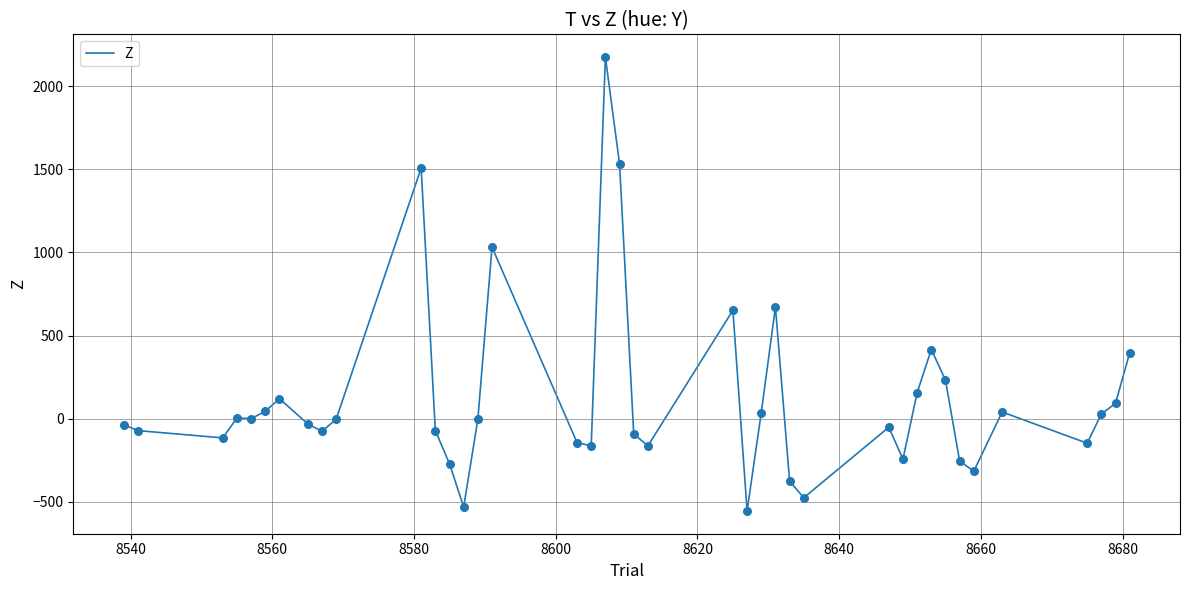

What is the difference between the maximum and minimum values?

2732